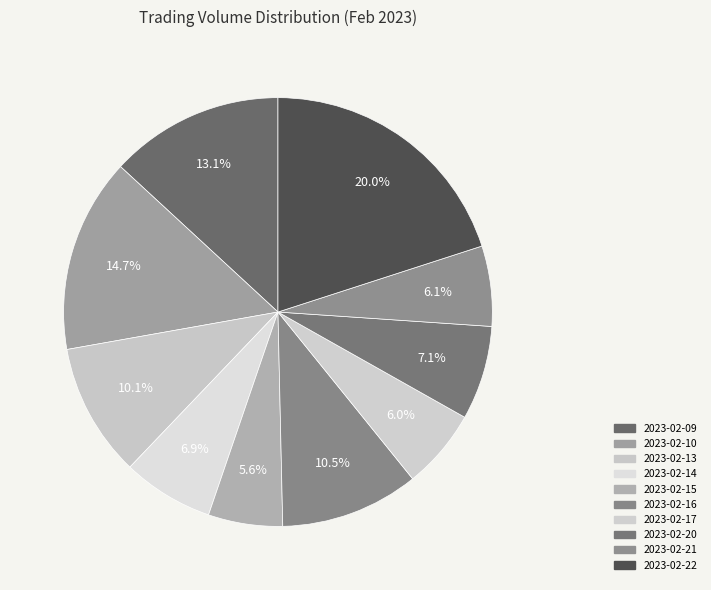

How many slices are in this pie chart?

10